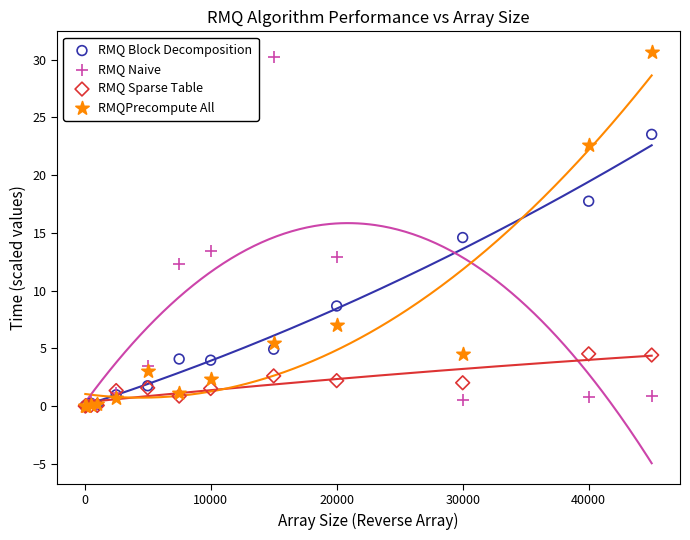

What are all the series names shown in the legend?

RMQ Block Decomposition, RMQ Naive, RMQ Sparse Table, RMQPrecompute All